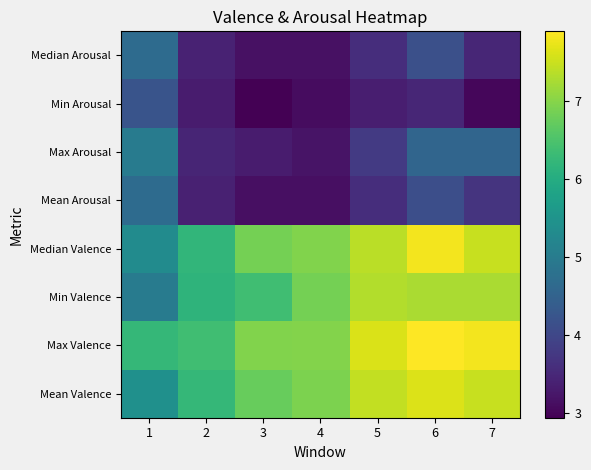

Between 2 and 5, which is larger?

5